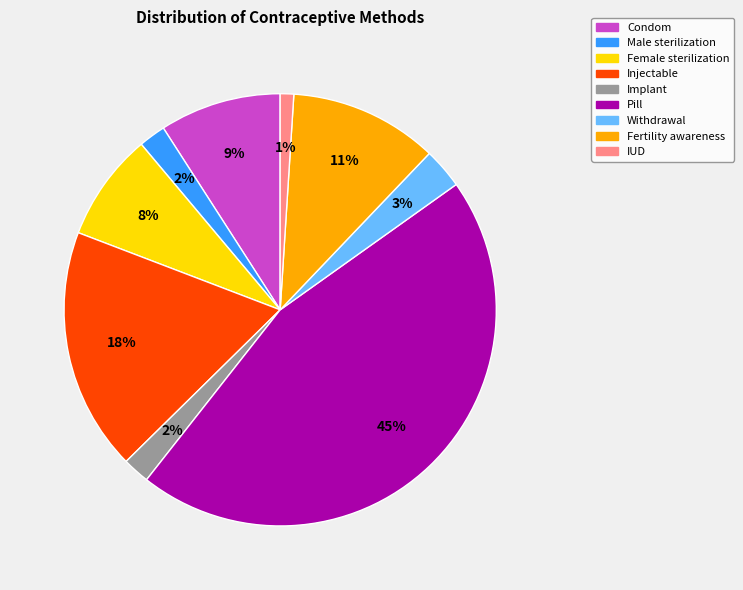

The Condom slice represents 9% of the pie. True or false?

True